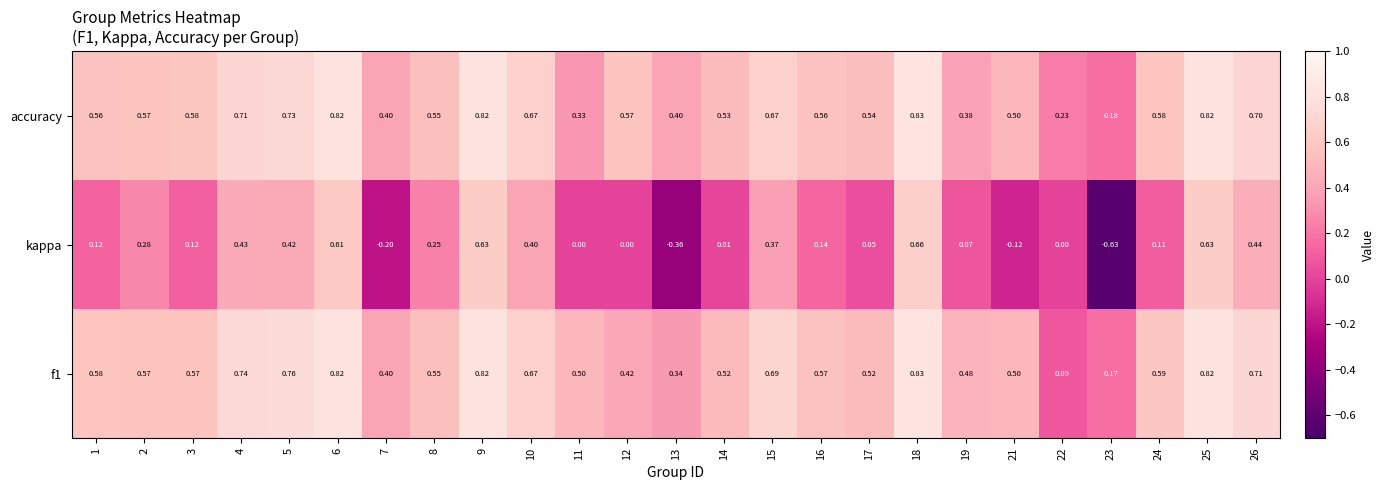

Is the value of kappa at 5 greater than the value of f1 at 19?

No